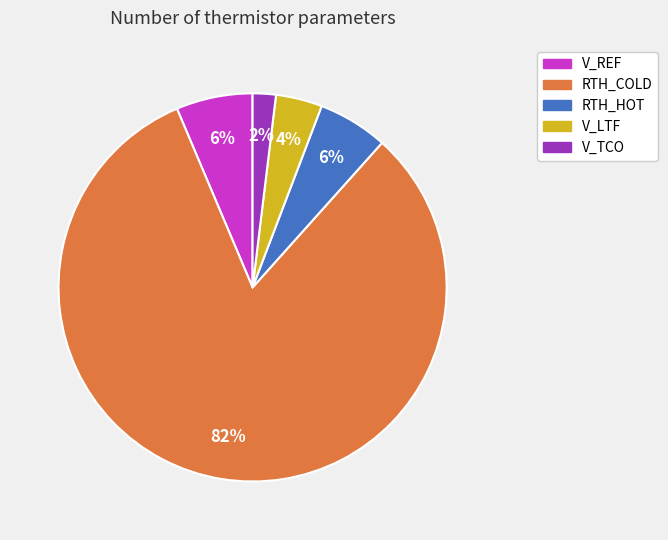

What percentage is the V_REF slice, to the nearest percent?

6%